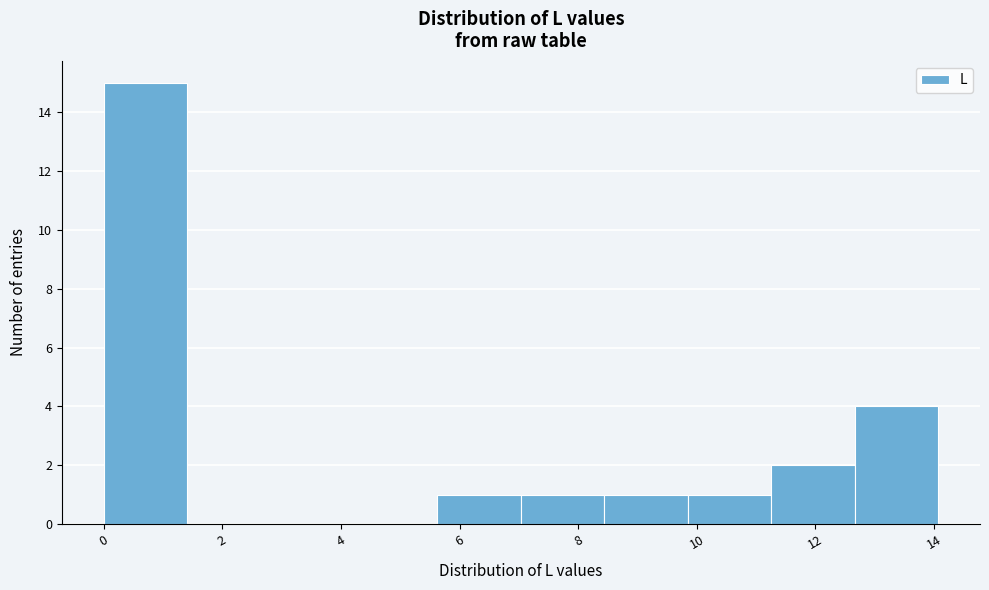

What is the height of the bar covering 0.0 to 1.4 on the x-axis? Neither the bar edges nor the heights are printed on the chart, so give them approximately, as read against the axes.

15